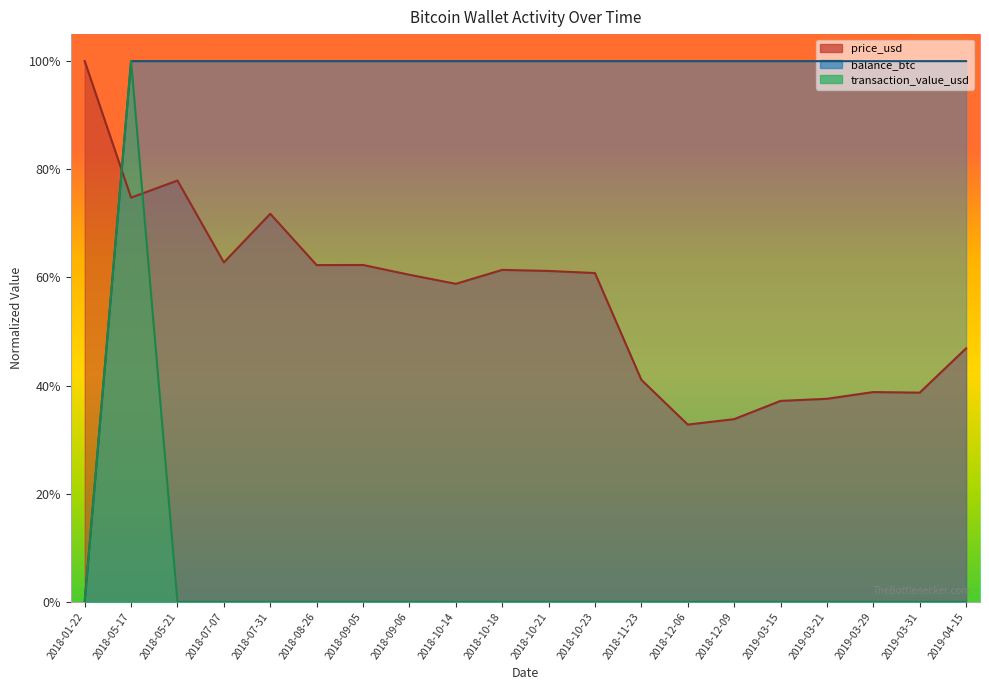

What is the label of the 17th point from the right?

2018-07-07